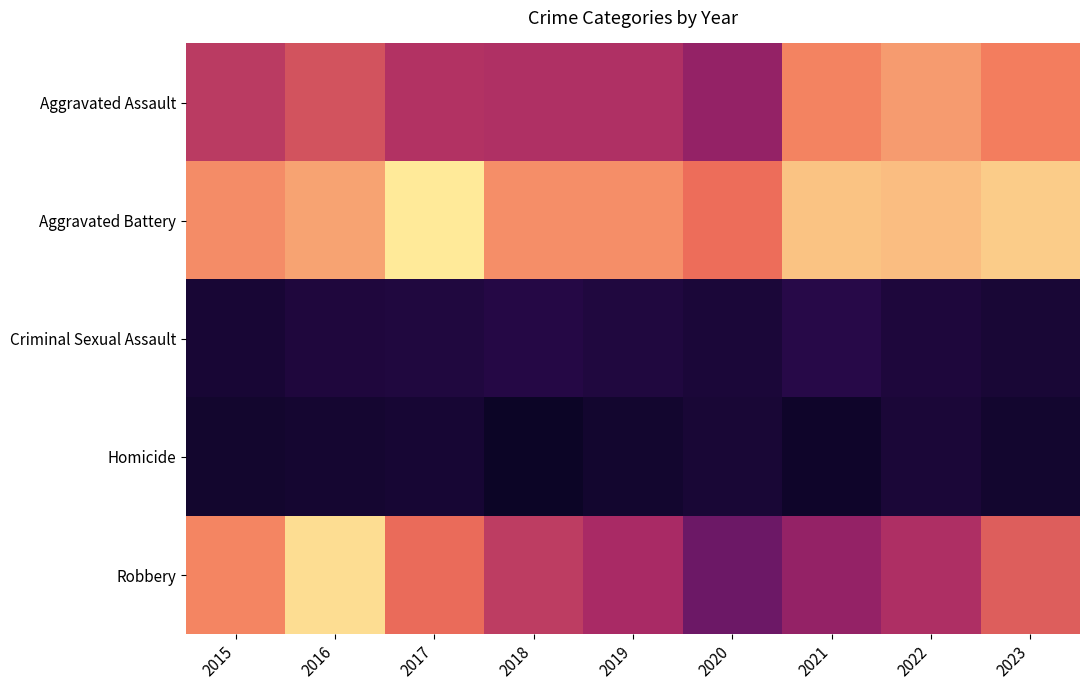

Which category has the highest value across all series?

2017